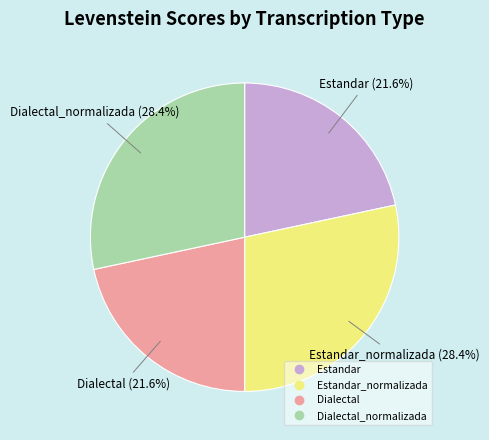

To the nearest percent, what is the average slice percentage?

25%